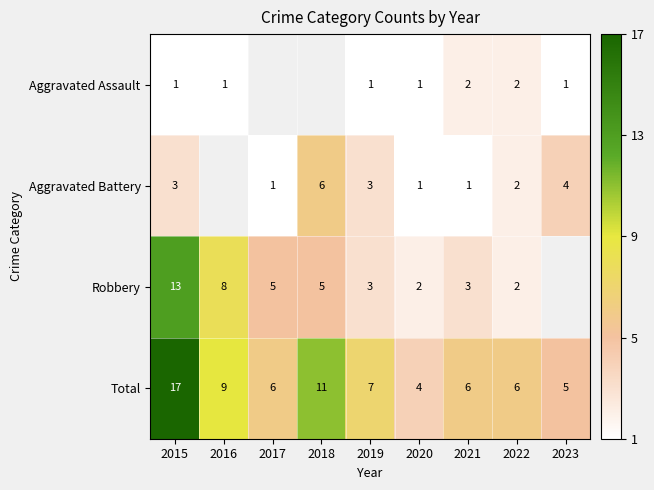

The Aggravated Assault series shows 0.6 at 2020. True or false?

False